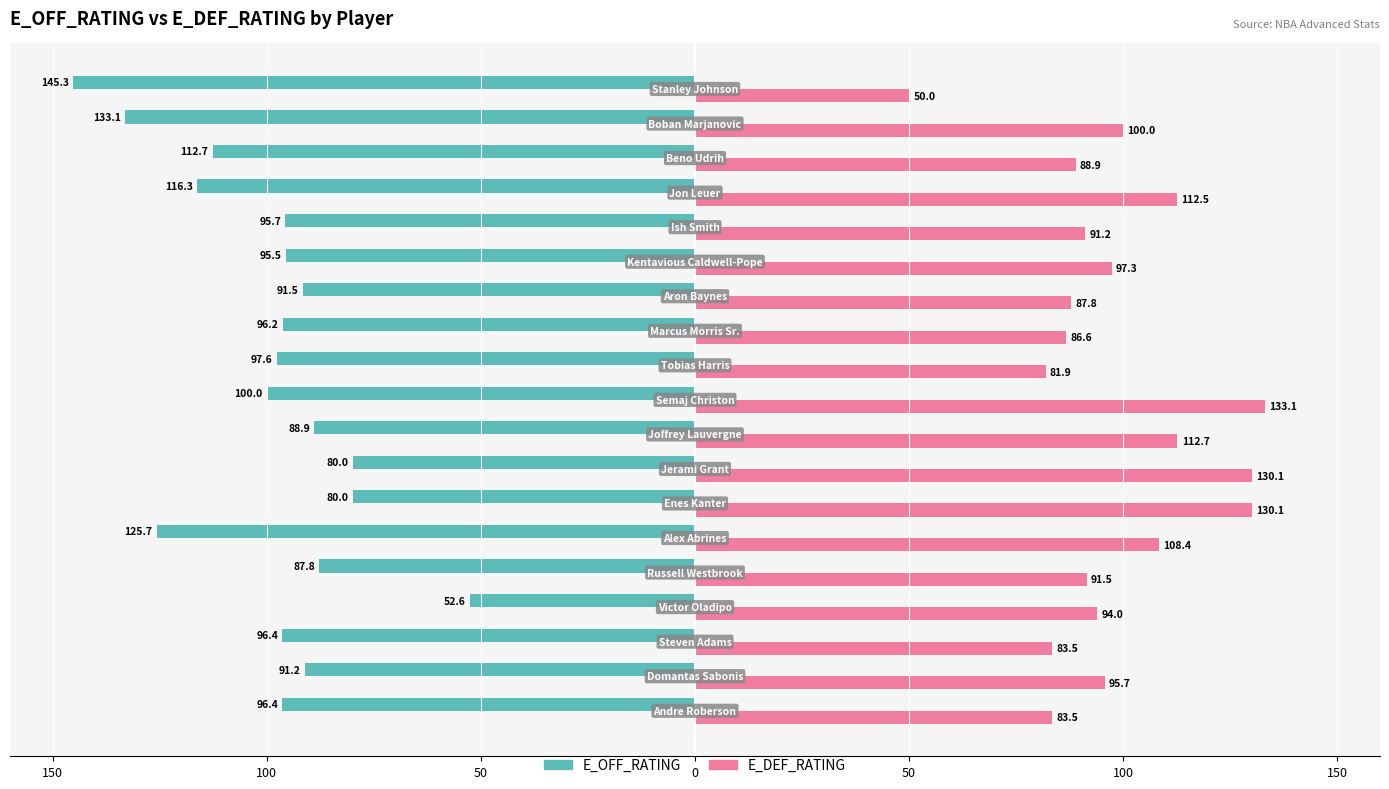

What are all the series names shown in the legend?

E_OFF_RATING, E_DEF_RATING